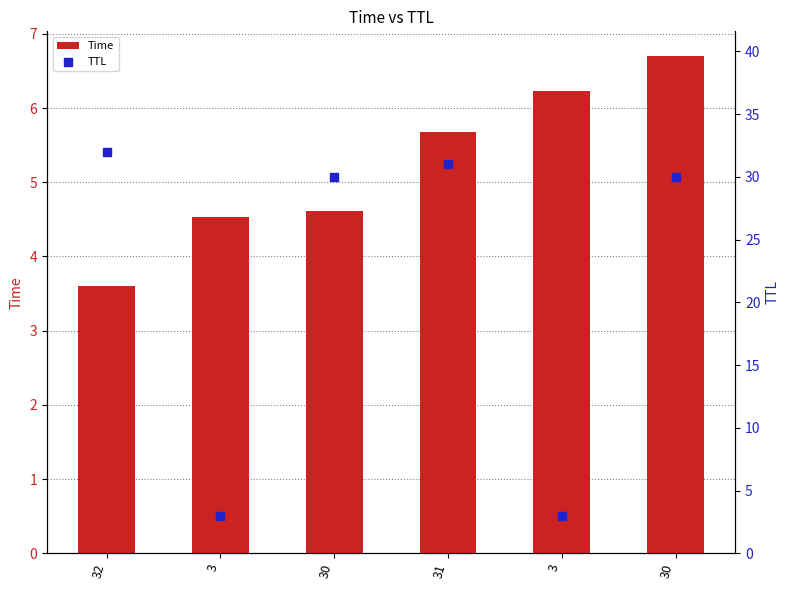

Which series has the largest total across all categories?

TTL